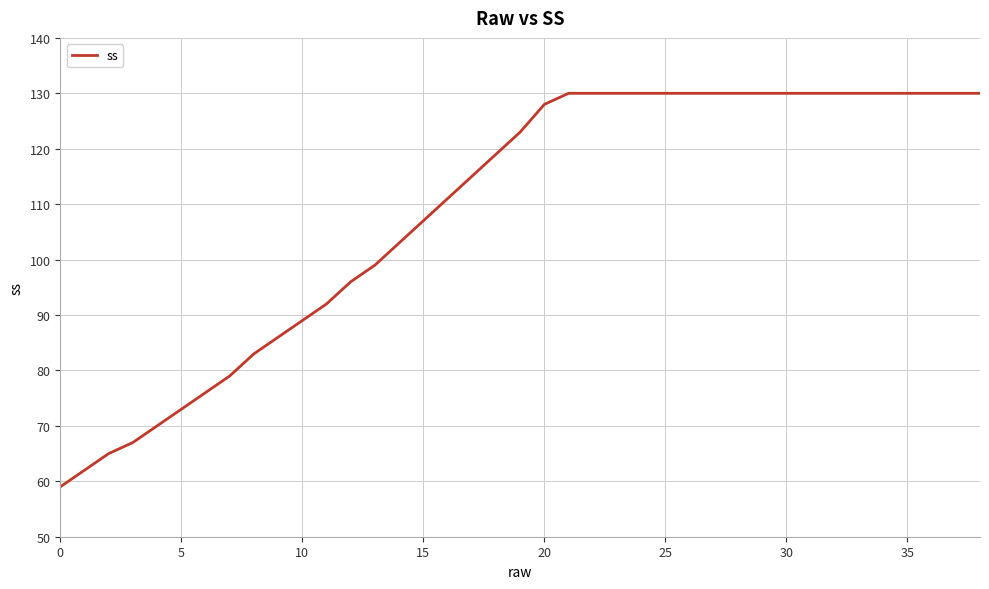

What is the difference between the maximum and minimum values?

71